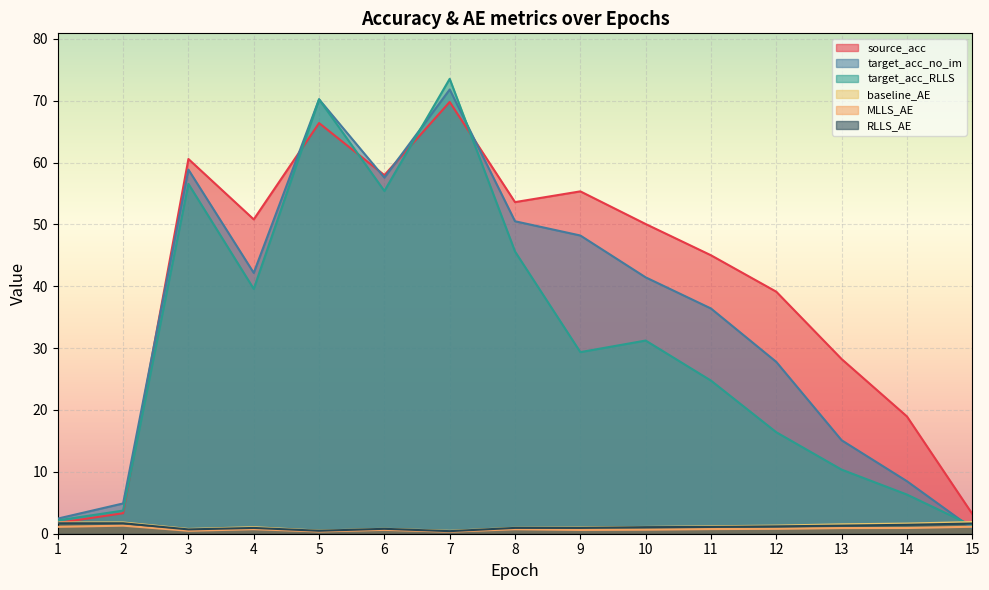

Count the number of categories in the chart.

15